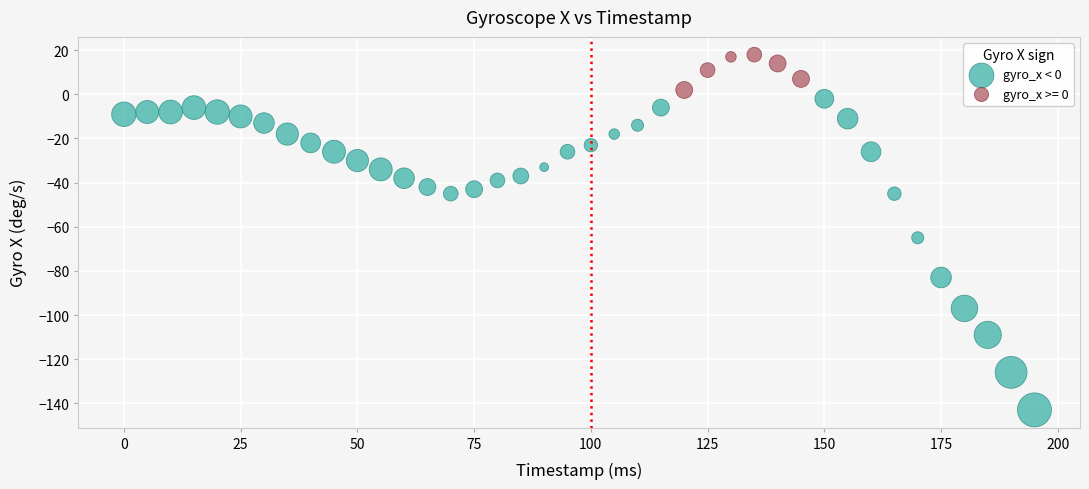

Which series has the largest Y range (max minus min)?

gyro_x < 0